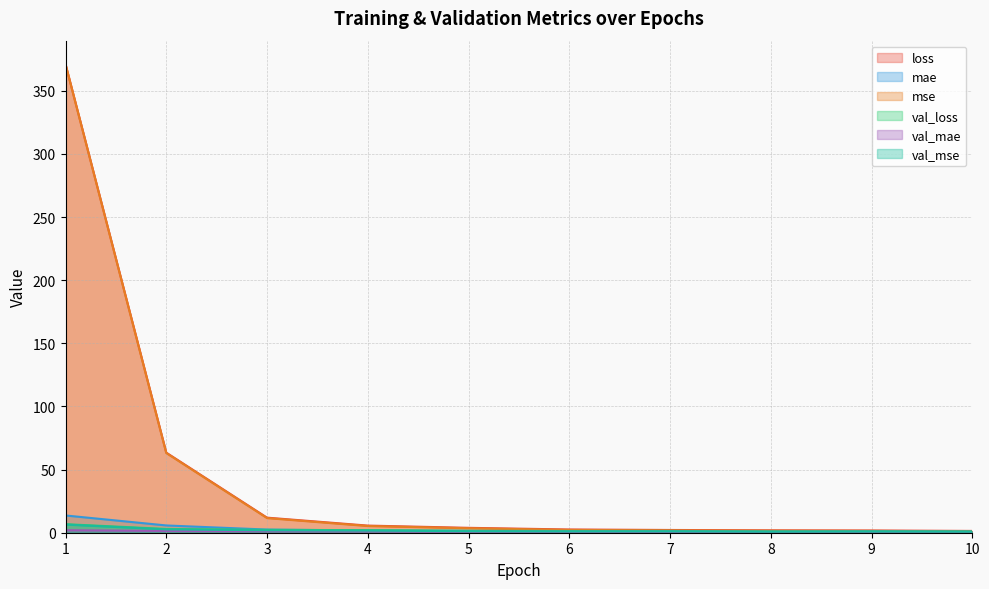

True or false: mae and val_mse cross at least once.

False